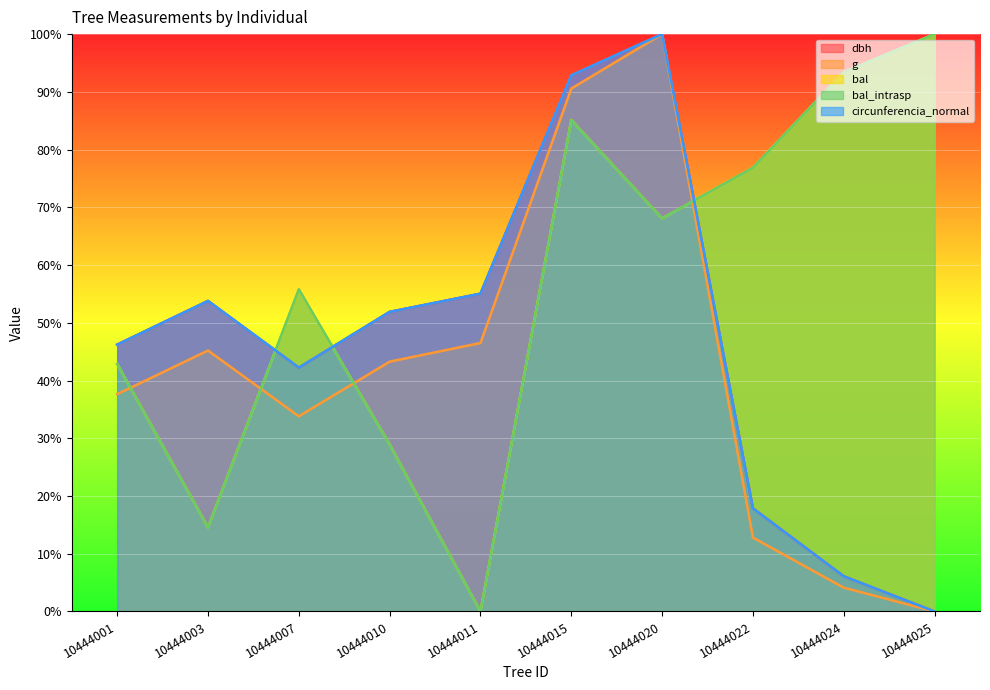

Where is the first local minimum for circunferencia_normal?

10444007